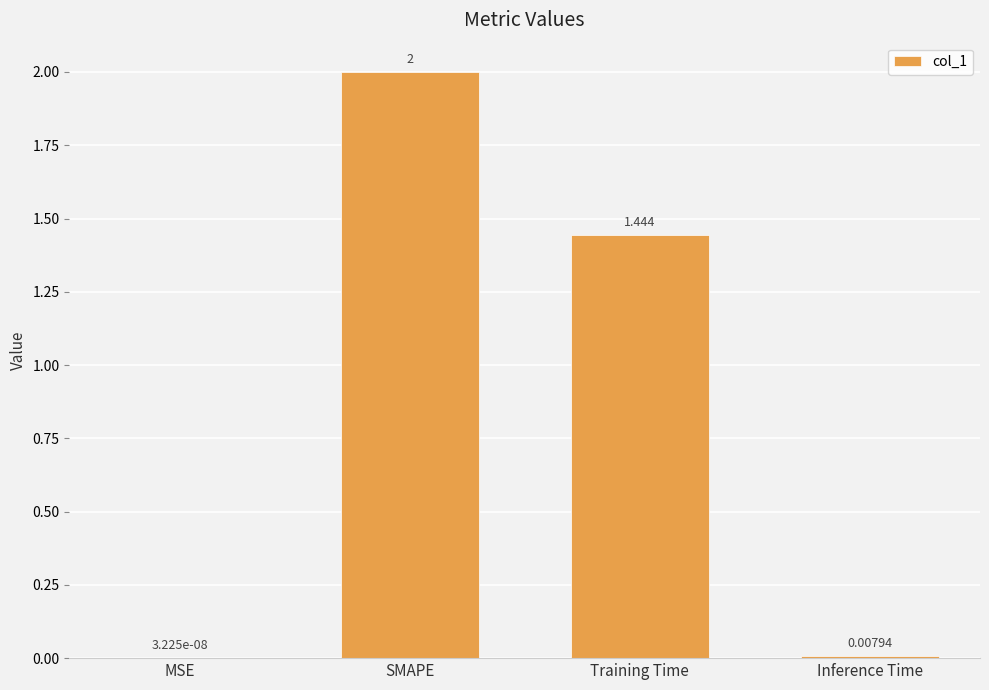

At which label is the value closest to 1?

Training Time